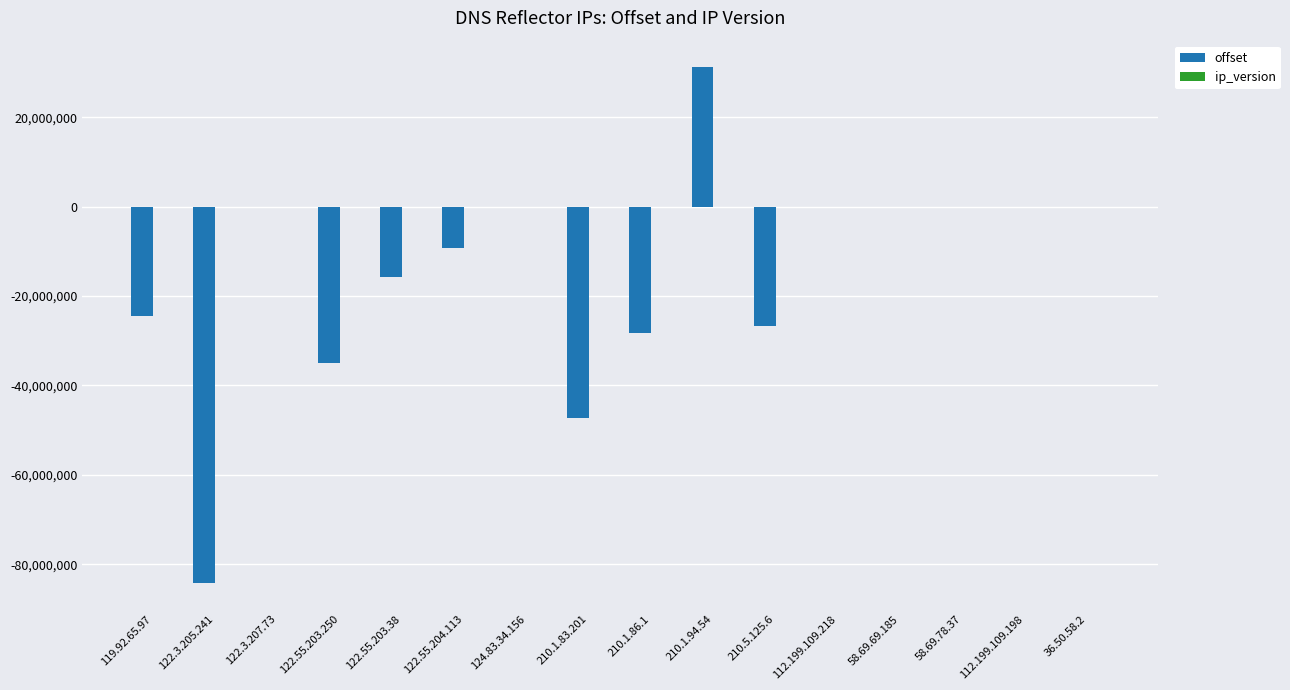

The value of offset at 210.1.86.1 is -28193829. True or false?

True